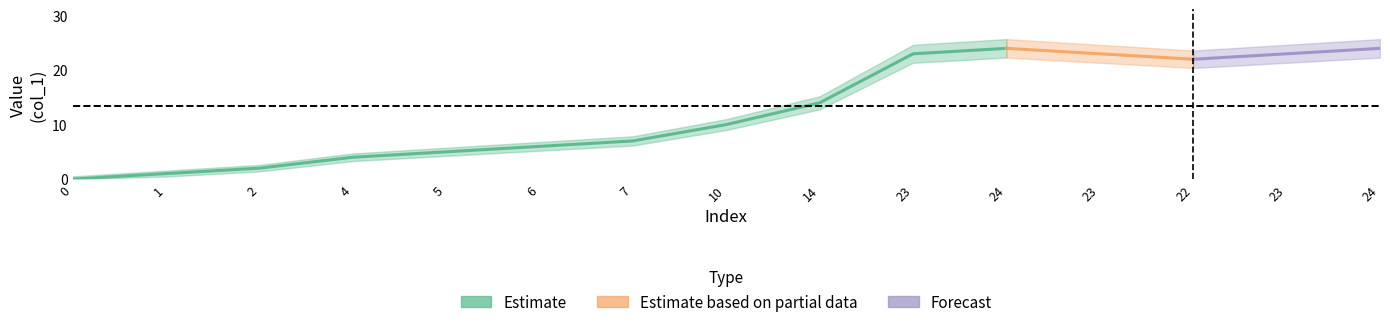

Does the chart display data point markers on the line(s)?

No